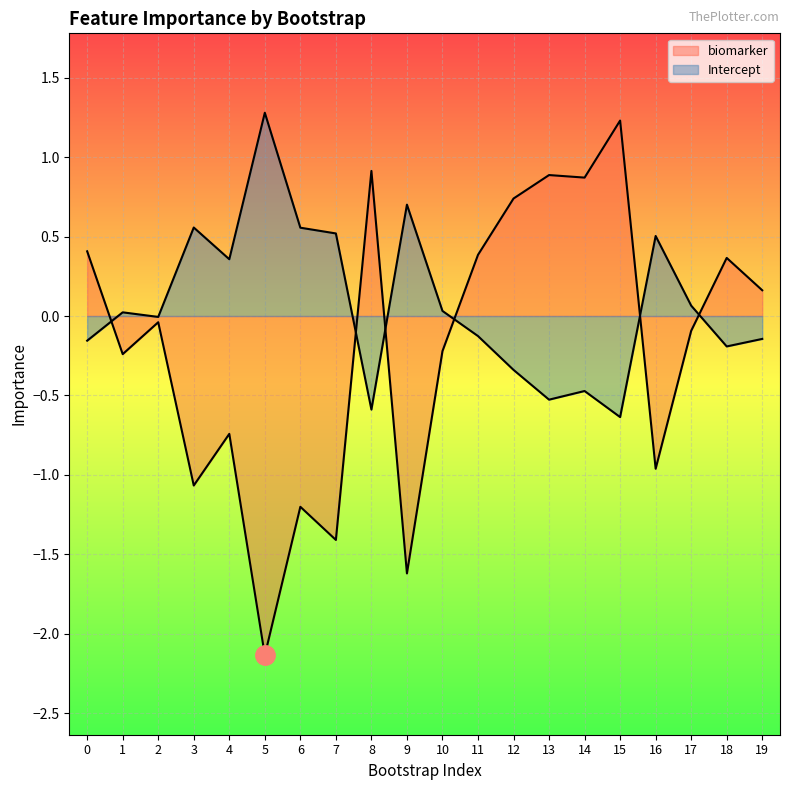

What is the value of the biomarker point at the 7th from the left?

-1.2